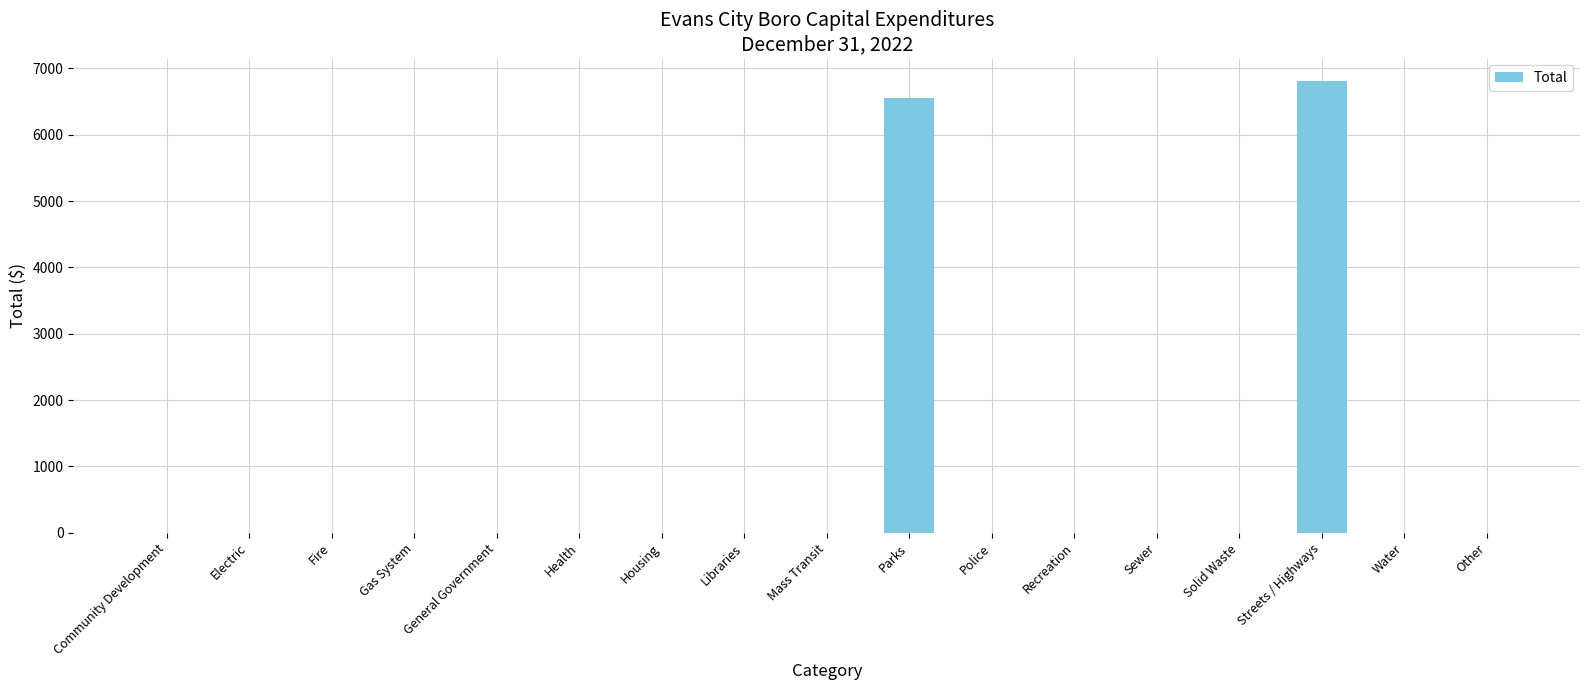

Which category has the highest value across all series?

Streets / Highways